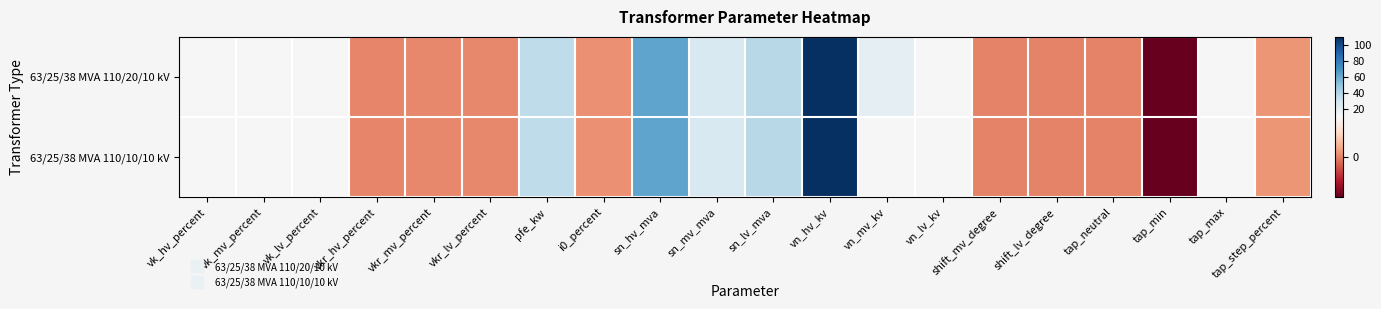

Rank the series by their maximum value, from highest to lowest.

63/25/38 MVA 110/20/10 kV, 63/25/38 MVA 110/10/10 kV